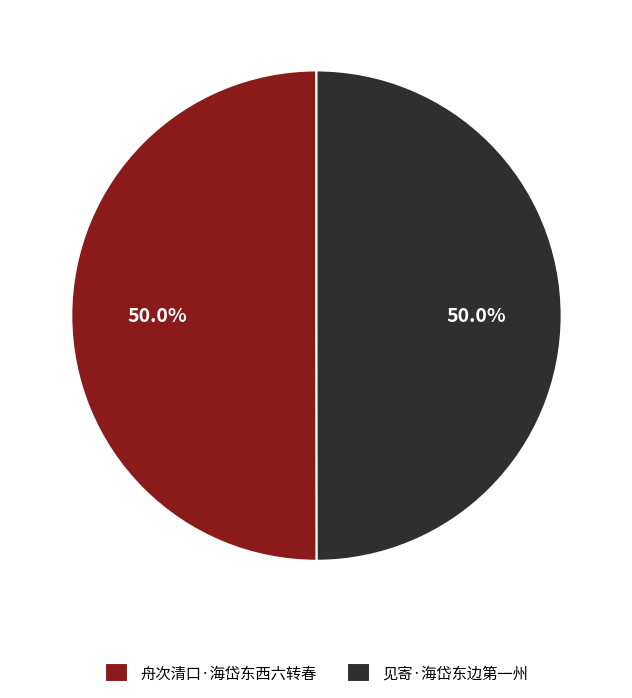

Combined, do 见寄·海岱东边第一州 and 舟次清口·海岱东西六转春 account for over 50%?

Yes